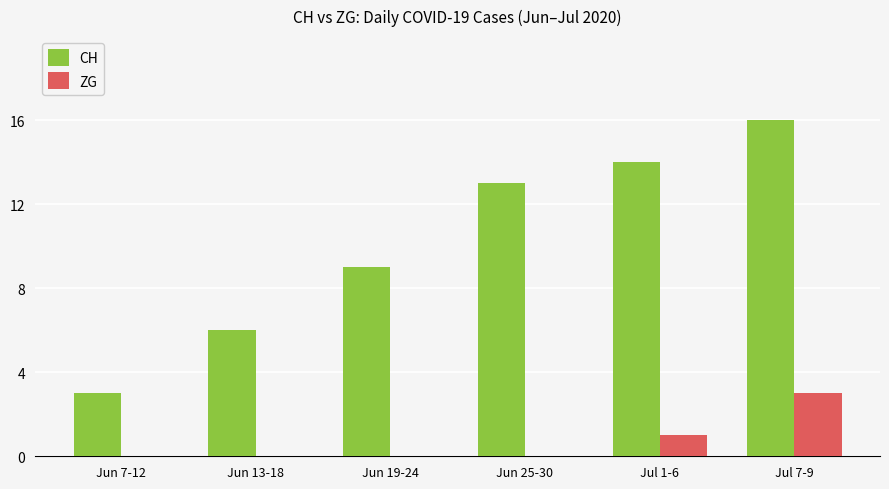

Reading right to left, extract all data points from this chart.

CH: Jul 7-9=16	Jul 1-6=14	Jun 25-30=13	Jun 19-24=9	Jun 13-18=6	Jun 7-12=3
ZG: Jul 7-9=3	Jul 1-6=1	Jun 25-30=0	Jun 19-24=0	Jun 13-18=0	Jun 7-12=0